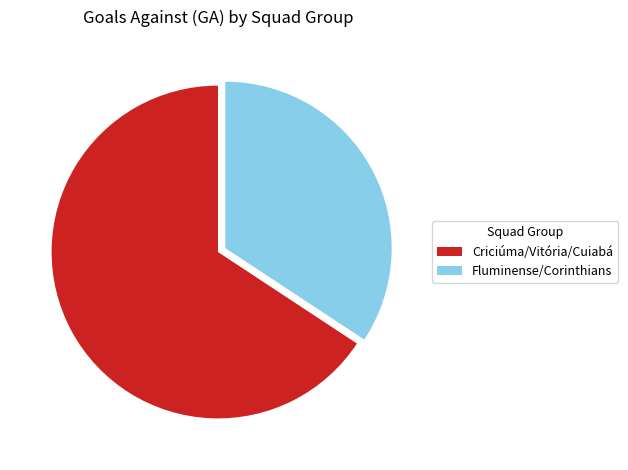

Between Fluminense/Corinthians and Criciúma/Vitória/Cuiabá, which is larger?

Criciúma/Vitória/Cuiabá